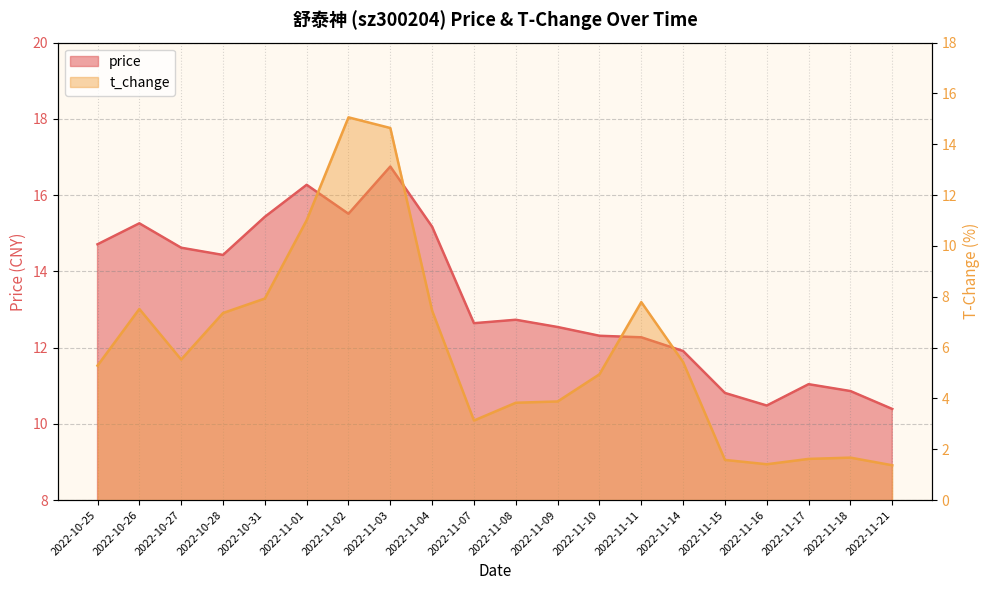

What is the label of the 2nd point from the right?

2022-11-18